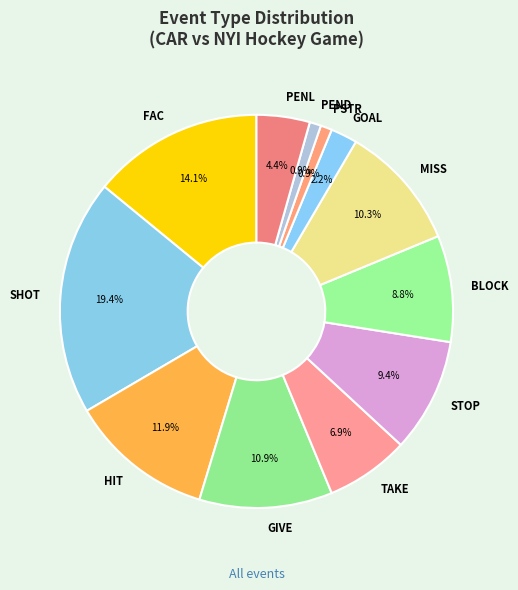

Is there a majority slice in this chart?

No